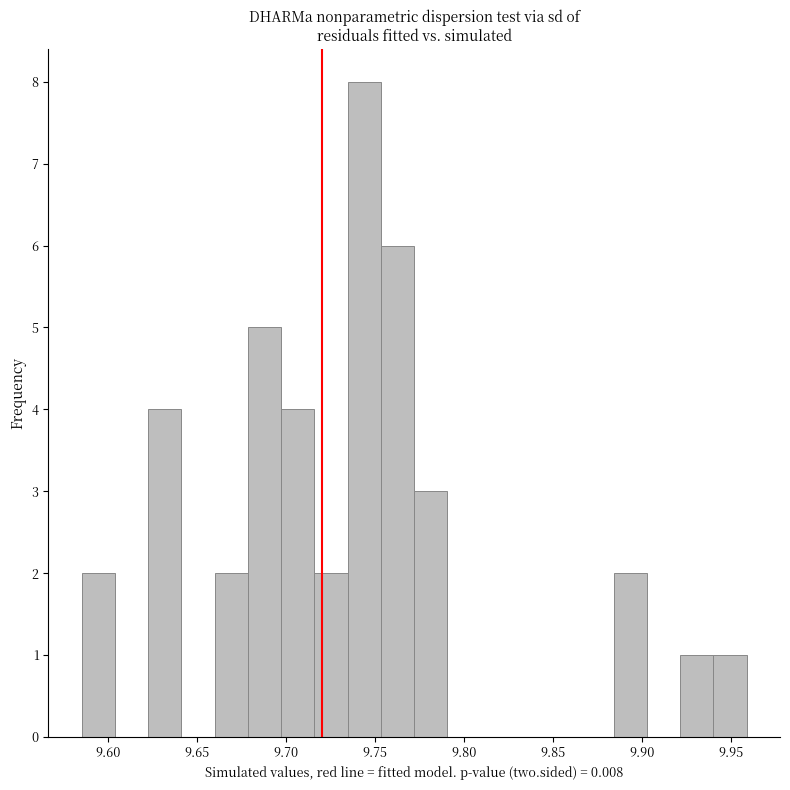

Read against the x-axis, roughly where is the centre of the tallest bar?

9.745